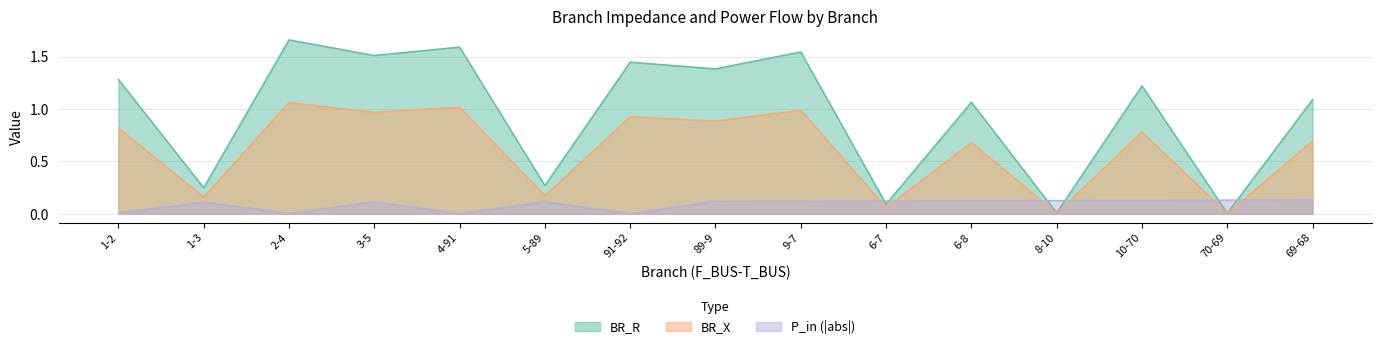

At which category is the sum across all series the highest?

2-4